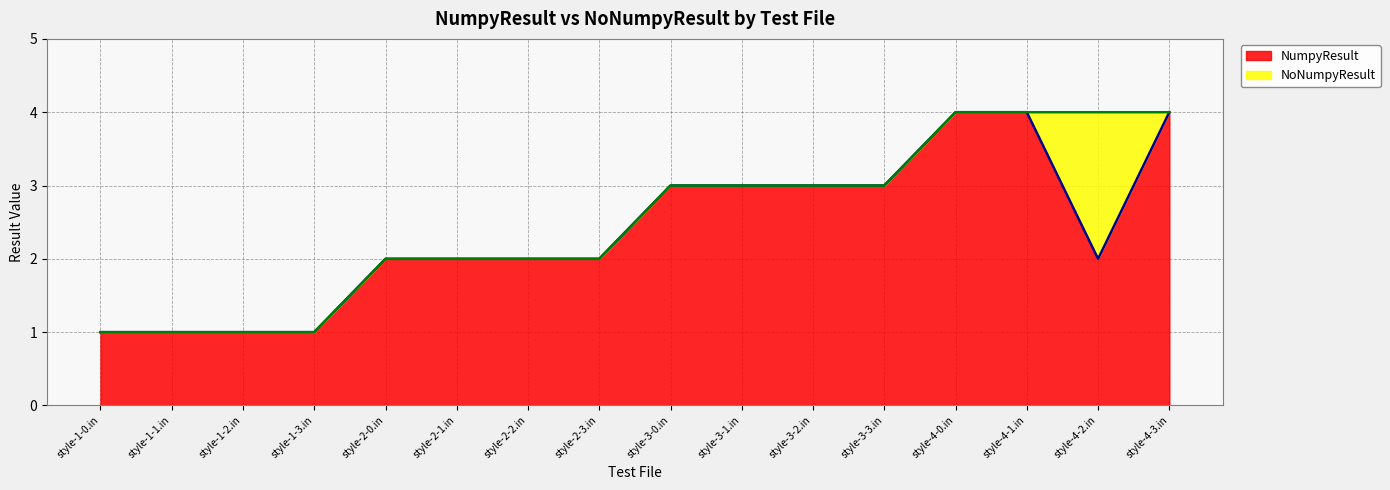

Where is NoNumpyResult nearest to the value 2?

style-2-0.in